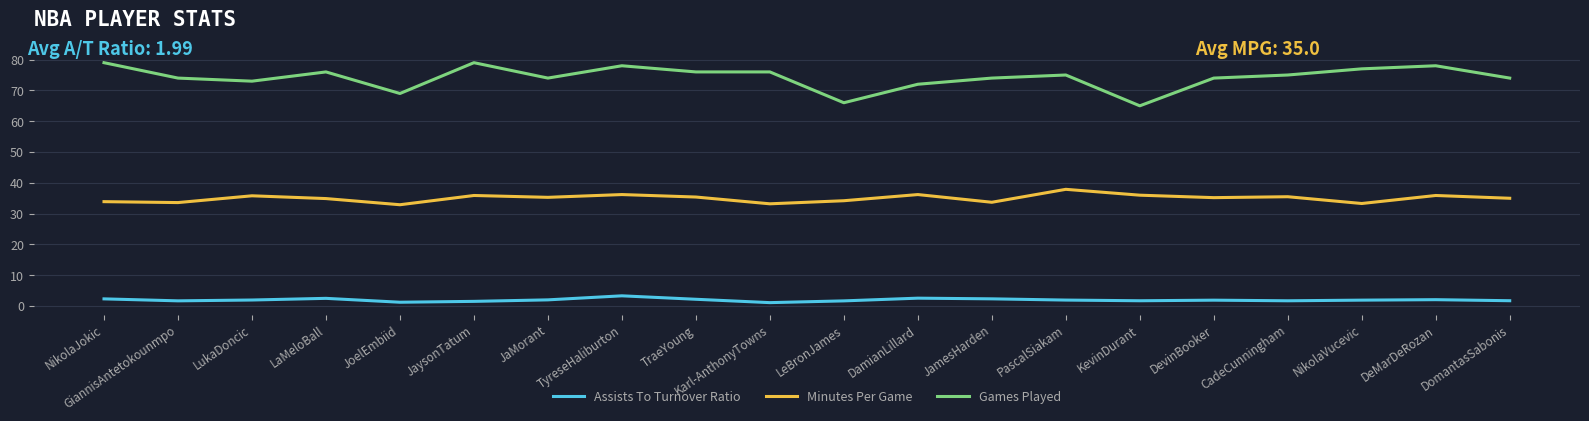

At how many categories does at least one series exceed 25?

20